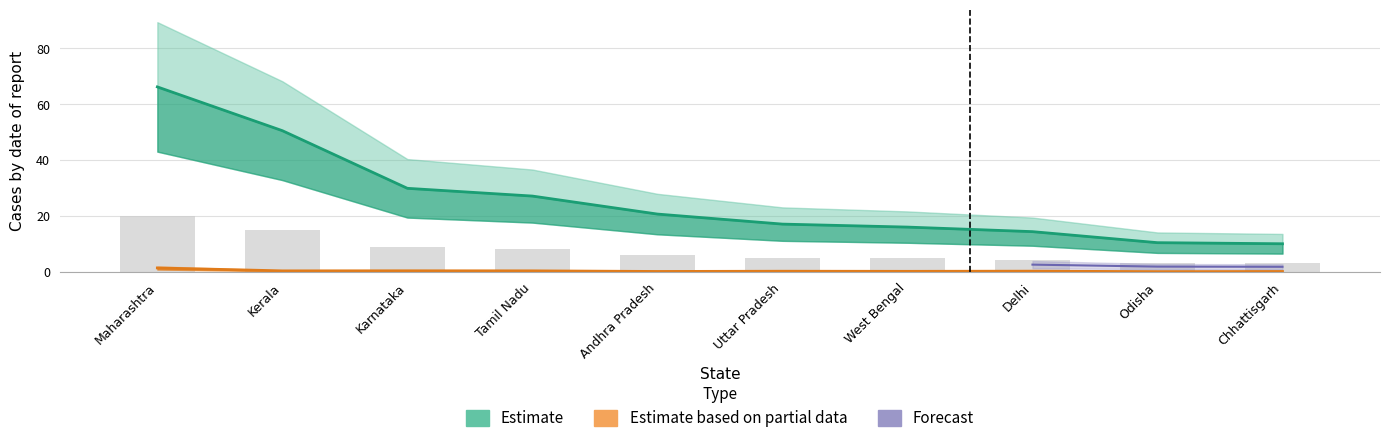

Which category has the highest value across all series?

Maharashtra